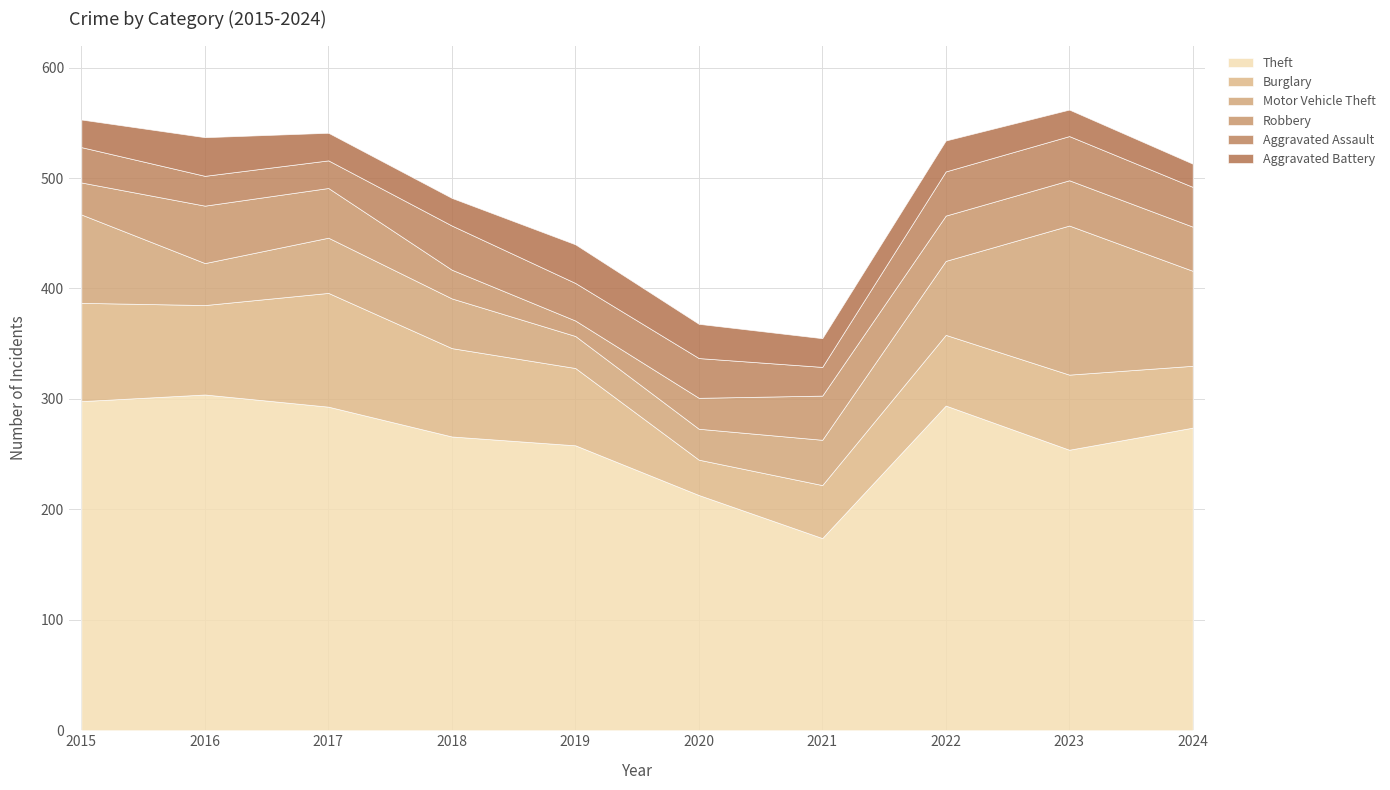

List the labels in order of Aggravated Battery value, smallest first.

2024, 2023, 2015, 2017, 2018, 2021, 2022, 2020, 2016, 2019